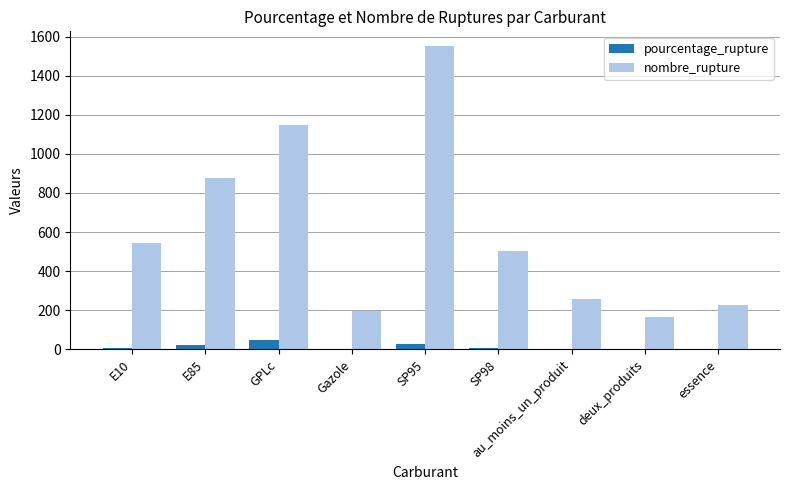

Read the pourcentage_rupture value at deux_produits.

1.7